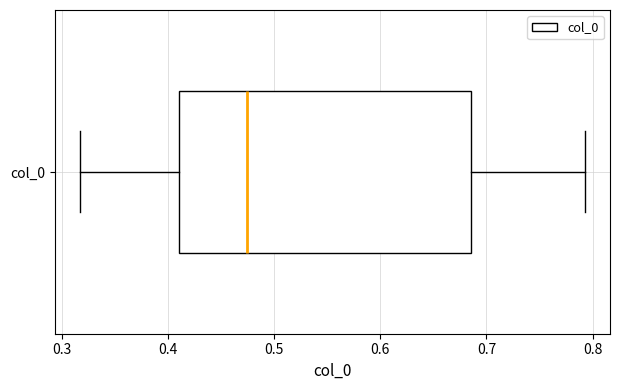

Transcribe this box plot: give where the median line is, the range the box spans, and where the two whiskers end, as read against the x-axis. The values are not printed on the chart, so give them approximately, as read against the axis.

median 0.47, box 0.41 to 0.69, whiskers 0.32 to 0.79